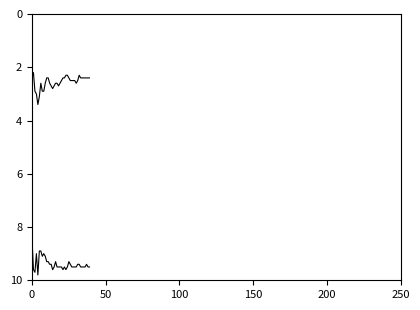

Which series has the largest total across all categories?

accel_z_list